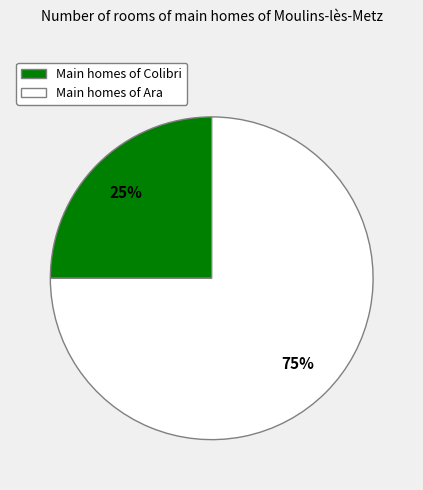

Which slice represents more than half of the pie?

Main homes of Ara